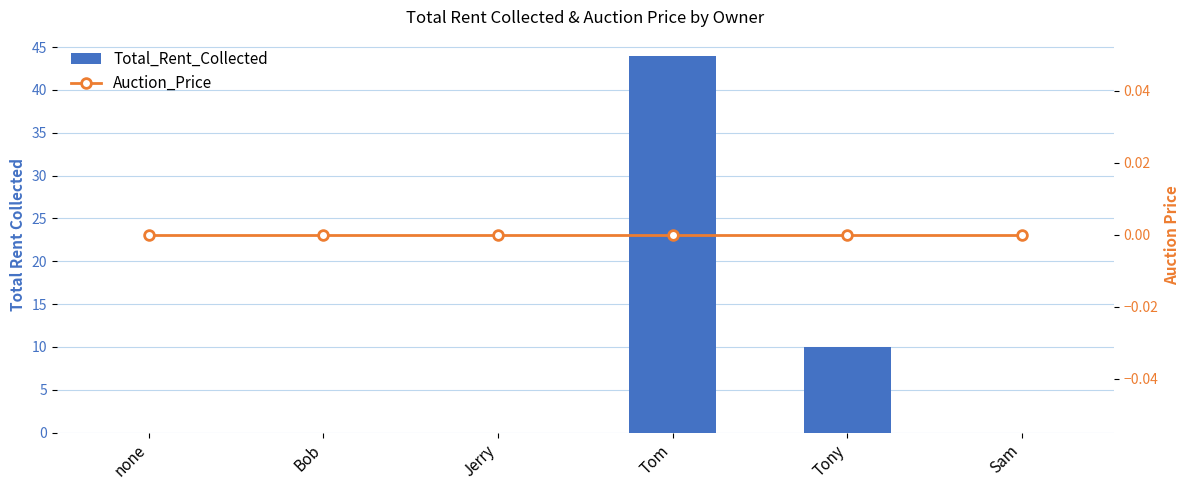

How many categories are shown in the chart?

6